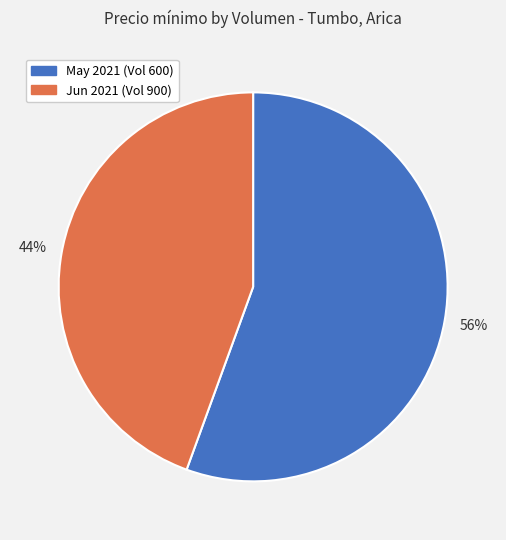

The May 2021 (Vol 600) slice represents 56% of the pie. True or false?

True